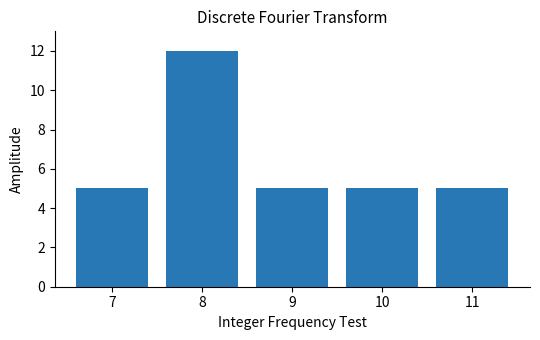

The value at 9 is 3. True or false?

False